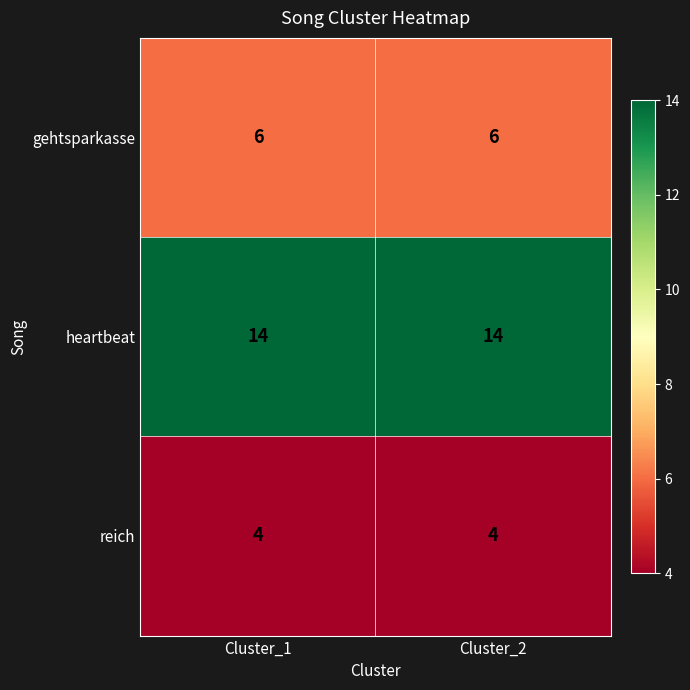

What is the sum of the reich values at Cluster_1 and Cluster_2?

8